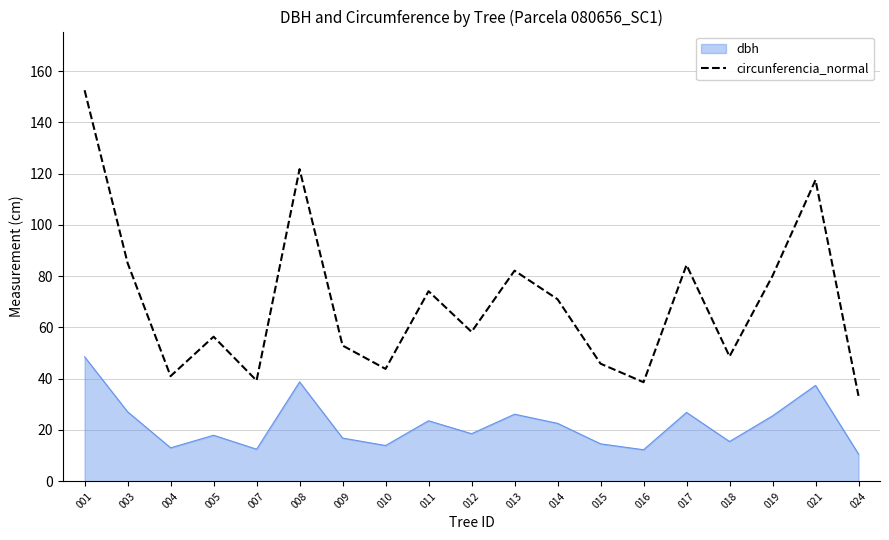

Which series has the widest spread of values?

circunferencia_normal